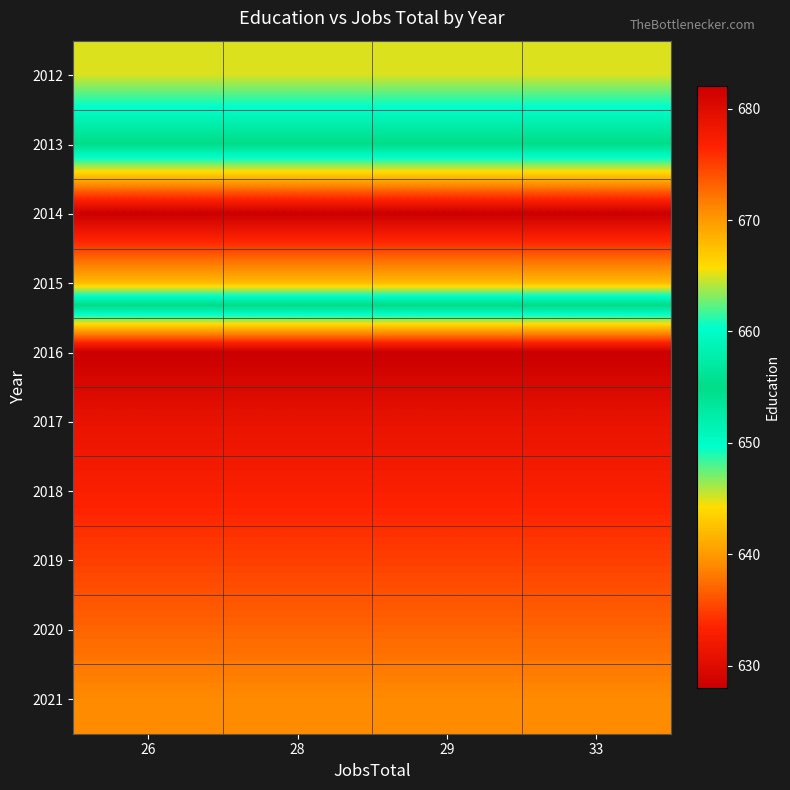

At which category does the chart reach its peak across all series?

26